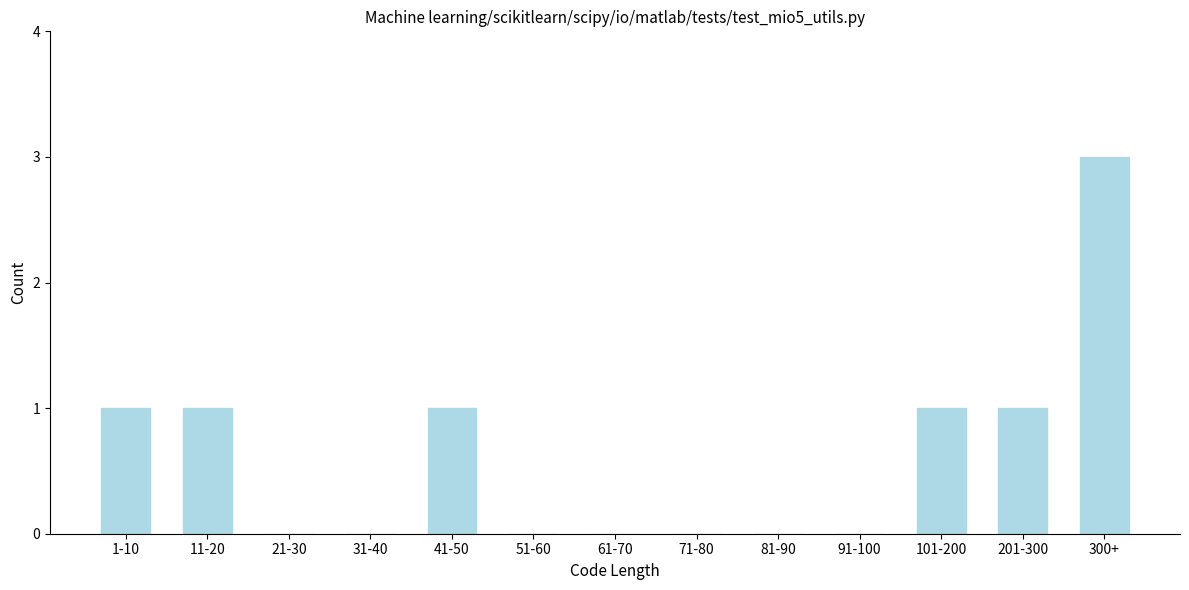

Reading left to right, transcribe all the data shown in this chart.

1-10=1	11-20=1	21-30=0	31-40=0	41-50=1	51-60=0	61-70=0	71-80=0	81-90=0	91-100=0	101-200=1	201-300=1	300+=3